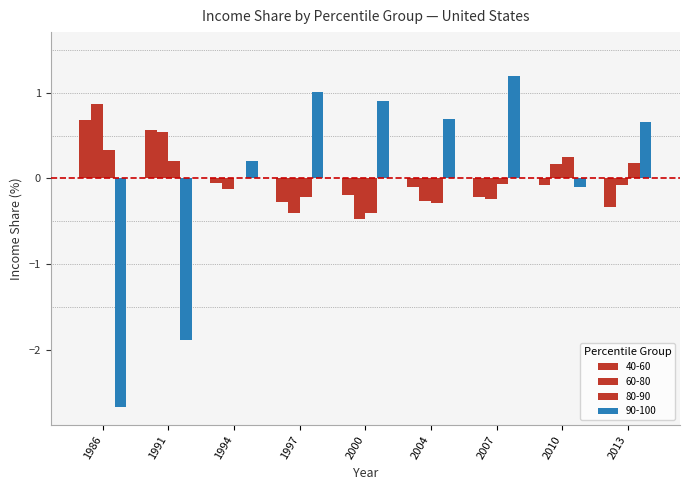

Are the bars horizontal?

No